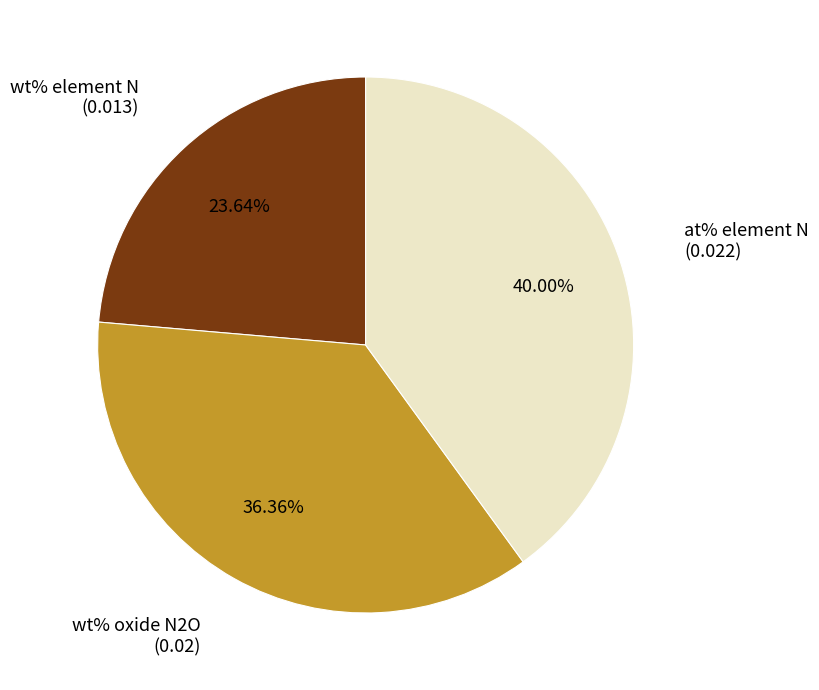

To the nearest percent, what is the difference between the largest and smallest slice percentages?

16%